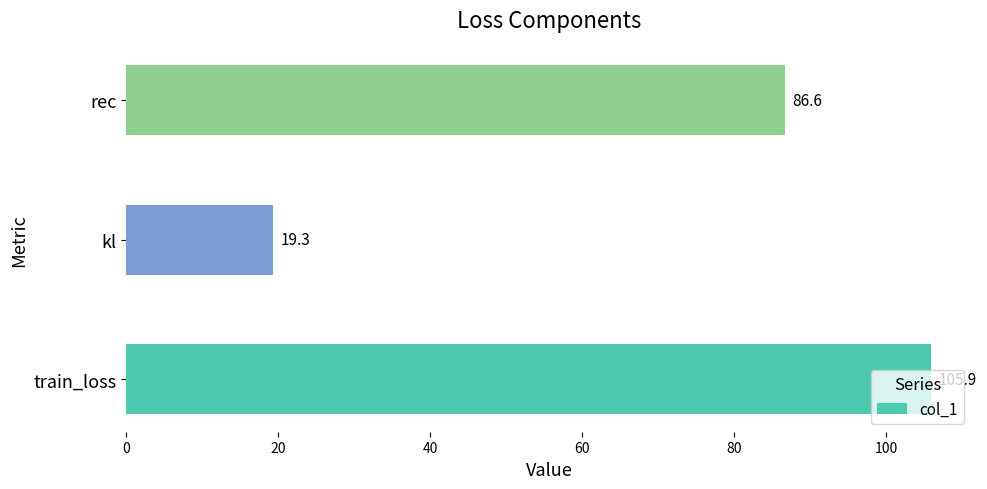

What is the sum of the values at kl and train_loss?

125.2